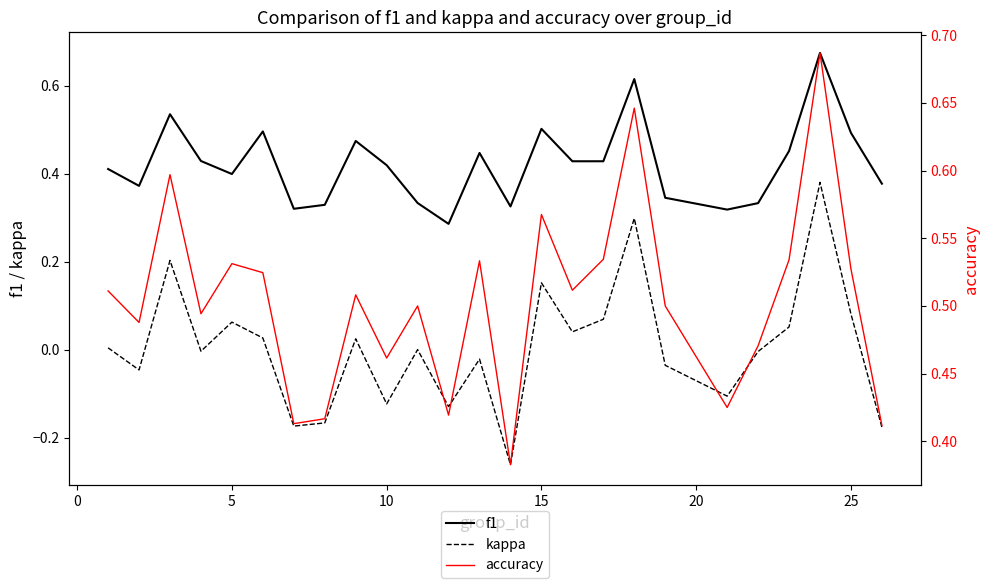

True or false: kappa and f1 cross at least once.

False